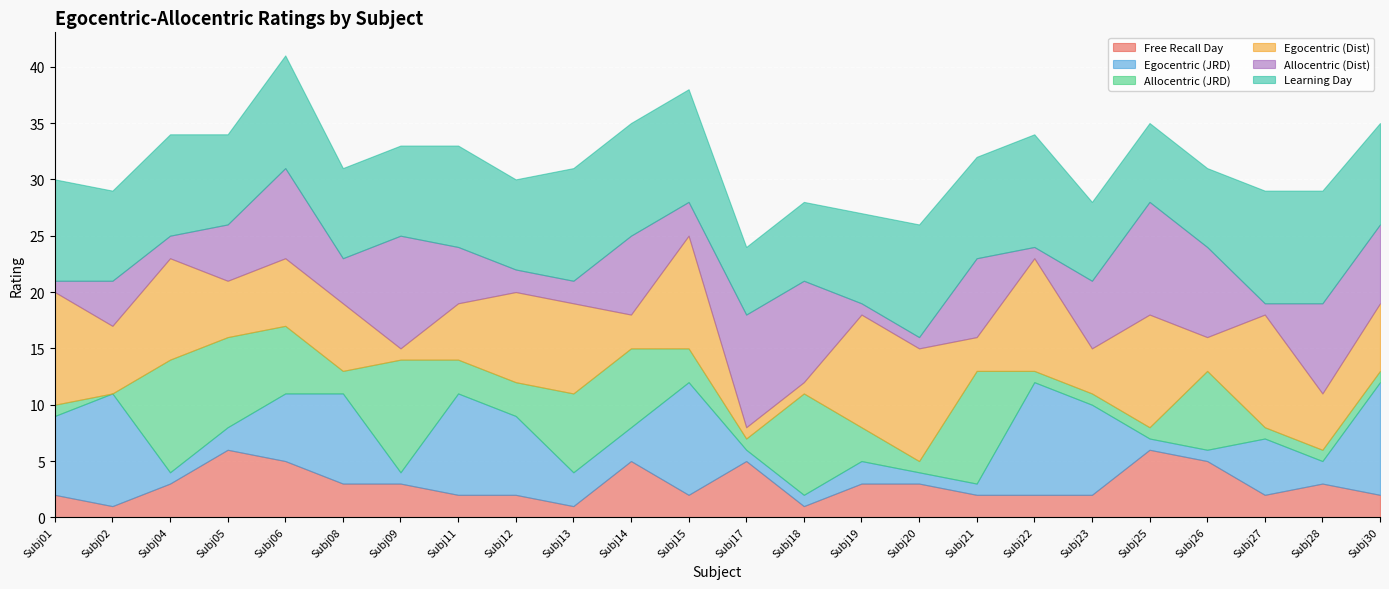

Reading left to right, extract all data points from this chart.

Free Recall Day: 2	1	3	6	5	3	3	2	2	1	5	2	5	1	3	3	2	2	2	6	5	2	3	2
Egocentric (JRD): 7	10	1	2	6	8	1	9	7	3	3	10	1	1	2	1	1	10	8	1	1	5	2	10
Allocentric (JRD): 1	0	10	8	6	2	10	3	3	7	7	3	1	9	3	1	10	1	1	1	7	1	1	1
Egocentric (Dist): 10	6	9	5	6	6	1	5	8	8	3	10	1	1	10	10	3	10	4	10	3	10	5	6
Allocentric (Dist): 1	4	2	5	8	4	10	5	2	2	7	3	10	9	1	1	7	1	6	10	8	1	8	7
Learning Day: 9	8	9	8	10	8	8	9	8	10	10	10	6	7	8	10	9	10	7	7	7	10	10	9